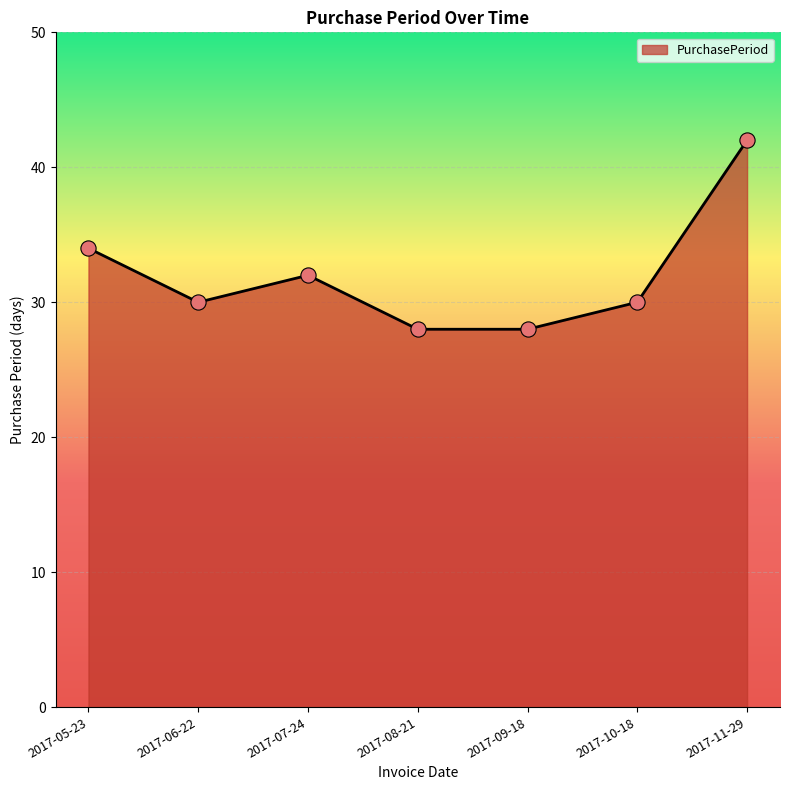

What is the change in value from 2017-05-23 to 2017-07-24?

-2